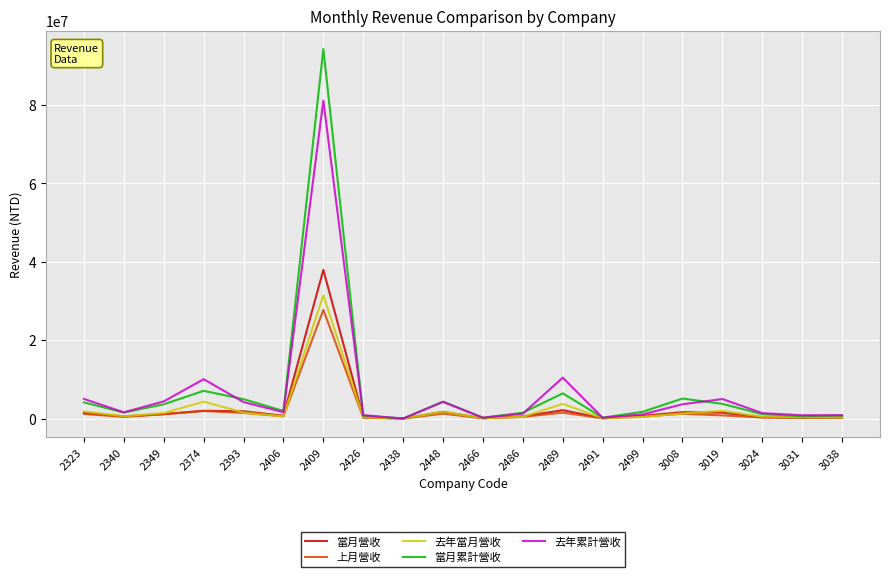

What is the average value of the 當月營收 series?

2756079